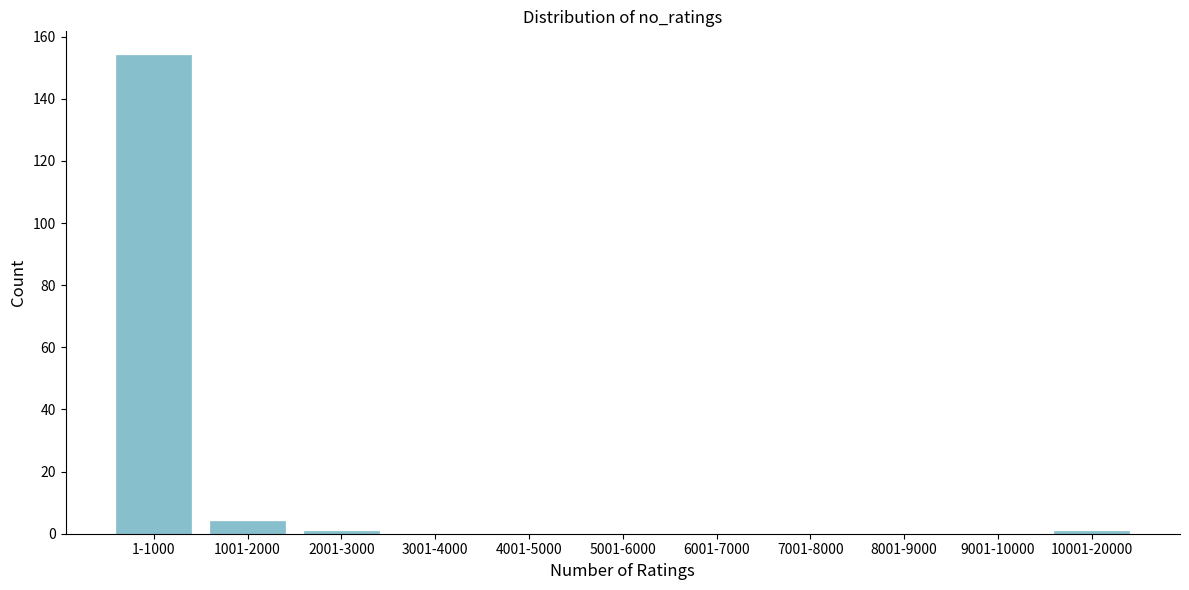

Reading right to left, what are all the values shown in this chart?

10001-20000=1	9001-10000=0	8001-9000=0	7001-8000=0	6001-7000=0	5001-6000=0	4001-5000=0	3001-4000=0	2001-3000=1	1001-2000=4	1-1000=154